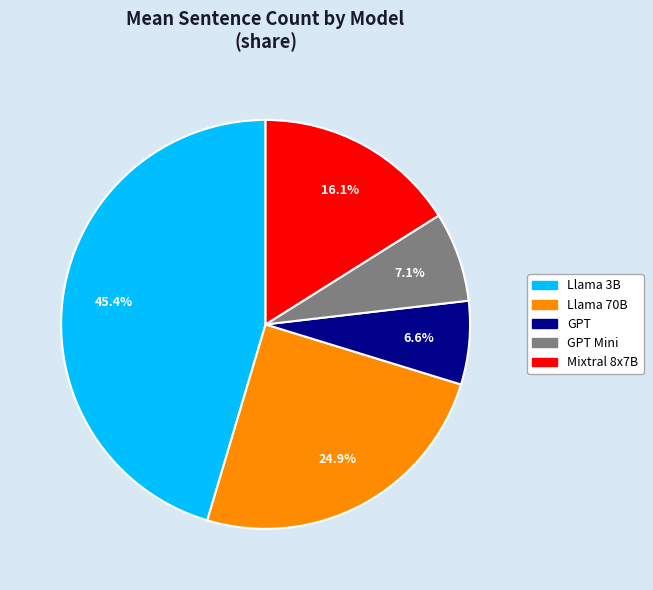

To the nearest percent, what is the difference between the largest and smallest slice percentages?

39%